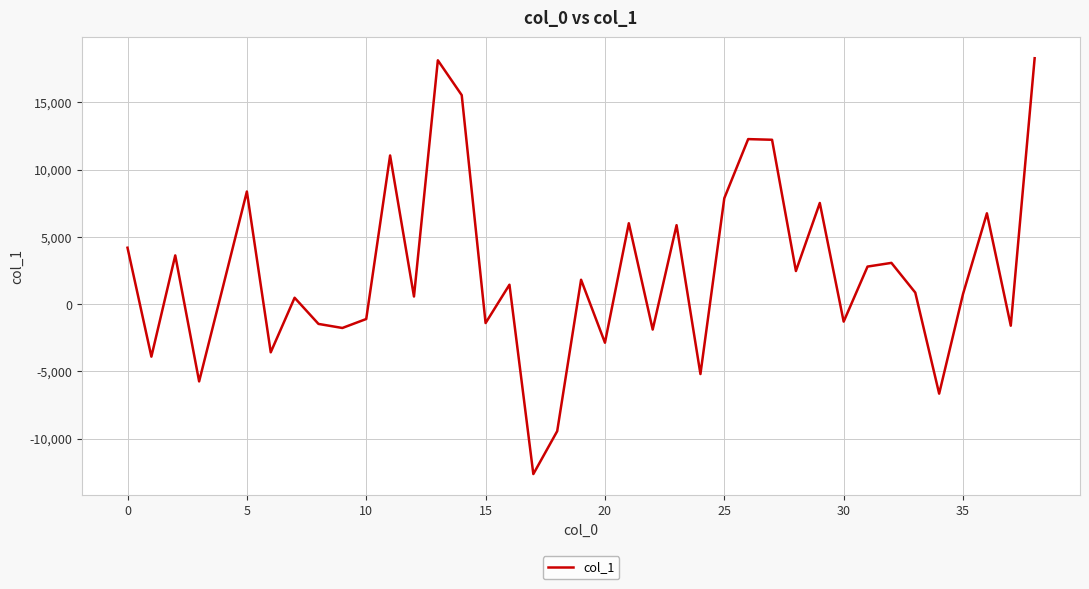

What is the maximum value shown in the chart?

18269.5